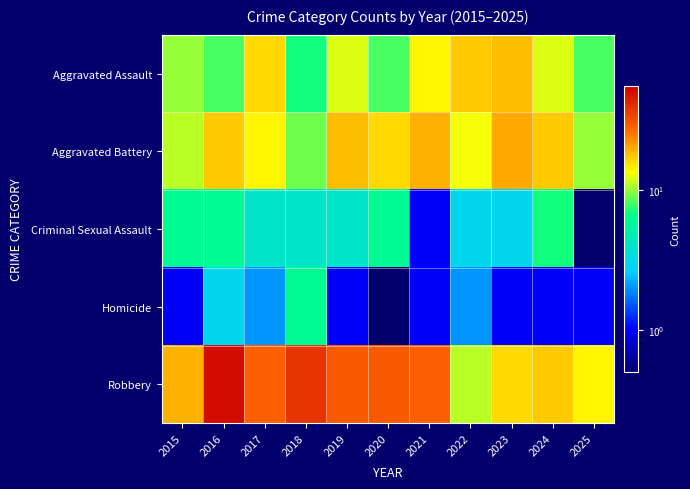

Reading left to right, transcribe all the data shown in this chart.

Aggravated Assault: 2015=10.0	2016=8.0	2017=16.0	2018=7.0	2019=12.0	2020=8.0	2021=14.0	2022=17.0	2023=18.0	2024=12.0	2025=8.0
Aggravated Battery: 2015=11.0	2016=17.0	2017=14.0	2018=9.0	2019=18.0	2020=16.0	2021=19.0	2022=13.0	2023=20.0	2024=17.0	2025=10.0
Criminal Sexual Assault: 2015=6.0	2016=6.0	2017=4.0	2018=4.0	2019=4.0	2020=6.0	2021=1.0	2022=3.0	2023=3.0	2024=7.0	2025=0.1
Homicide: 2015=1.0	2016=3.0	2017=2.0	2018=6.0	2019=1.0	2020=0.1	2021=1.0	2022=2.0	2023=1.0	2024=1.0	2025=1.0
Robbery: 2015=19.0	2016=50.0	2017=28.0	2018=38.0	2019=29.0	2020=29.0	2021=28.0	2022=11.0	2023=16.0	2024=17.0	2025=14.0